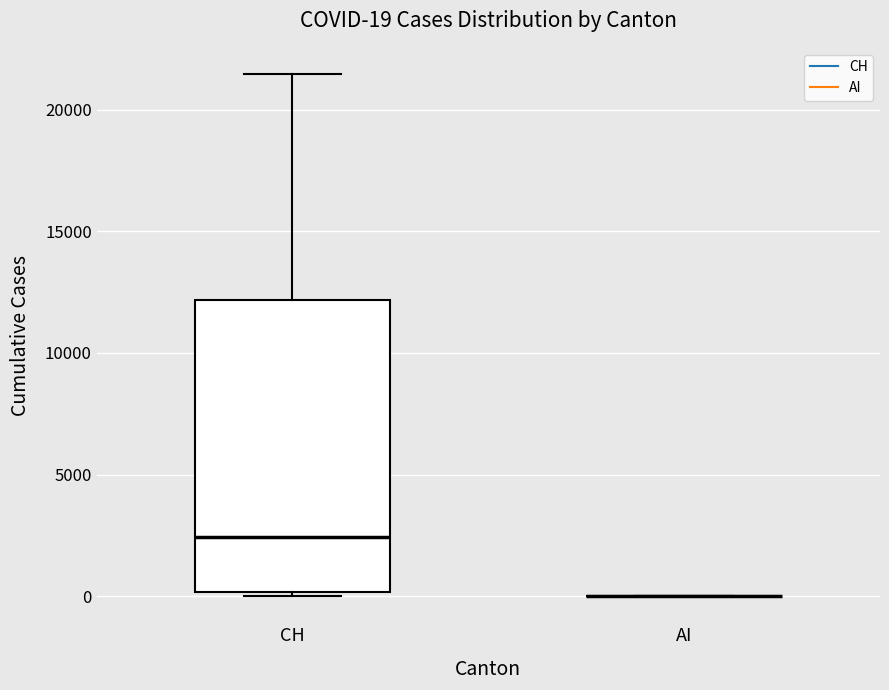

Comparing the boxes themselves (not the whiskers), which one is the tallest?

CH